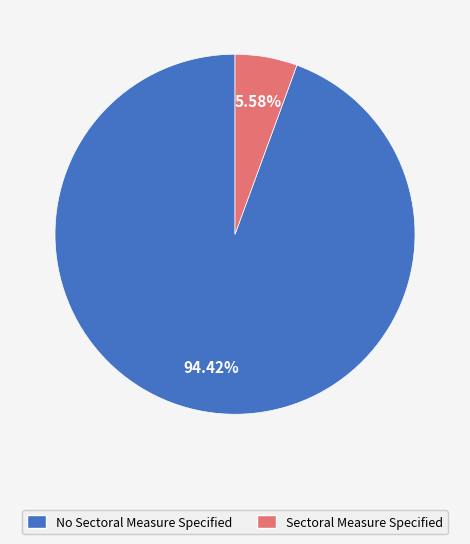

Approximately how many times larger is the value at No Sectoral Measure Specified compared to Sectoral Measure Specified?

16.9